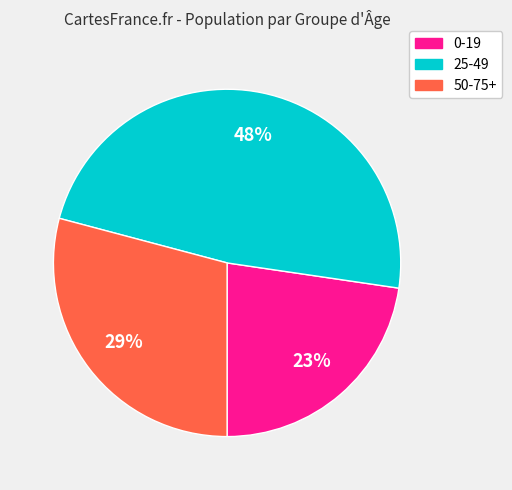

What is the ratio of the value at 25-49 to the value at 50-75+?

1.7